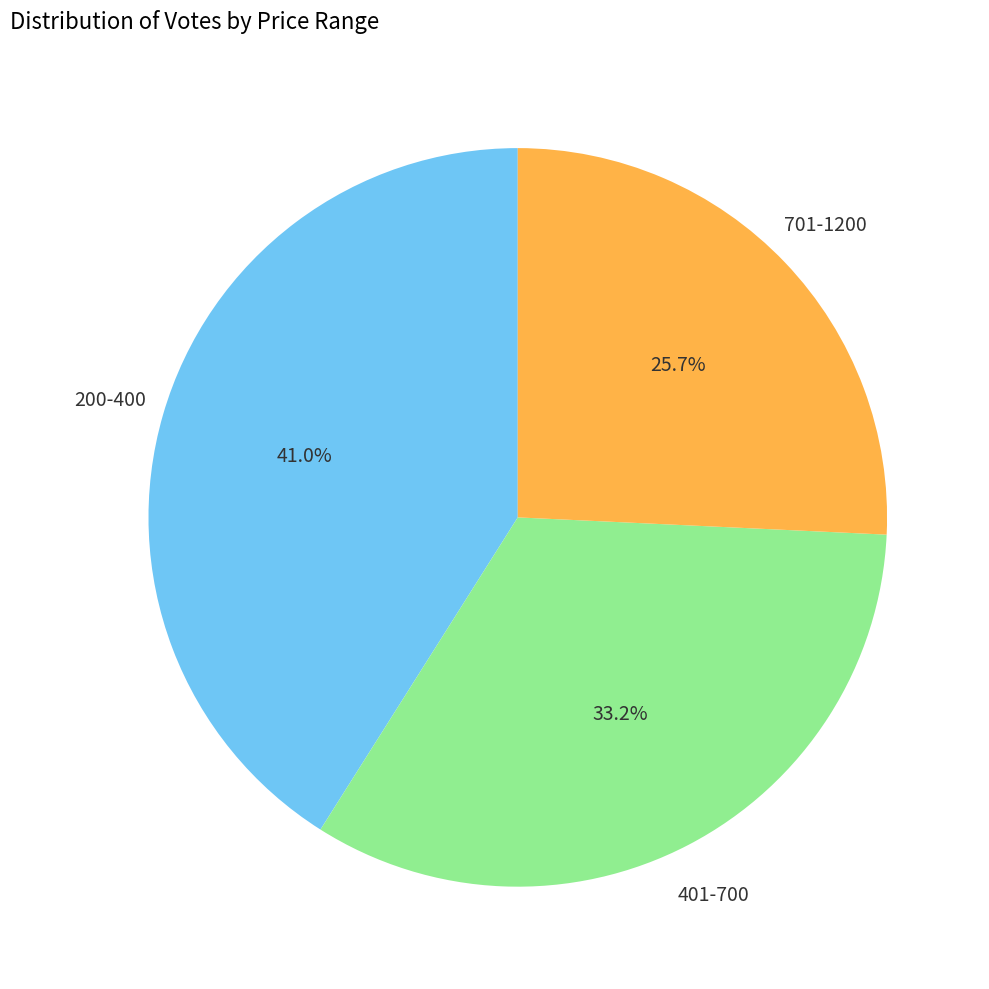

Combined, what portion of the pie is 401-700 and 200-400?

74.3%